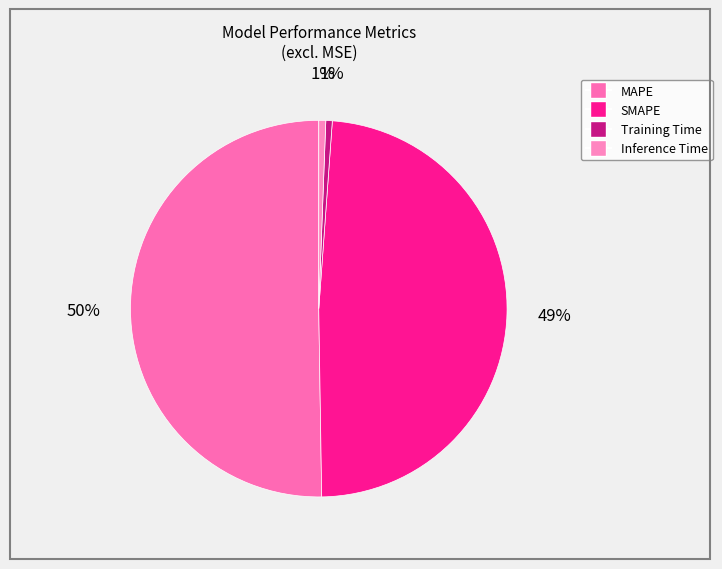

How many segments does this pie chart have?

4